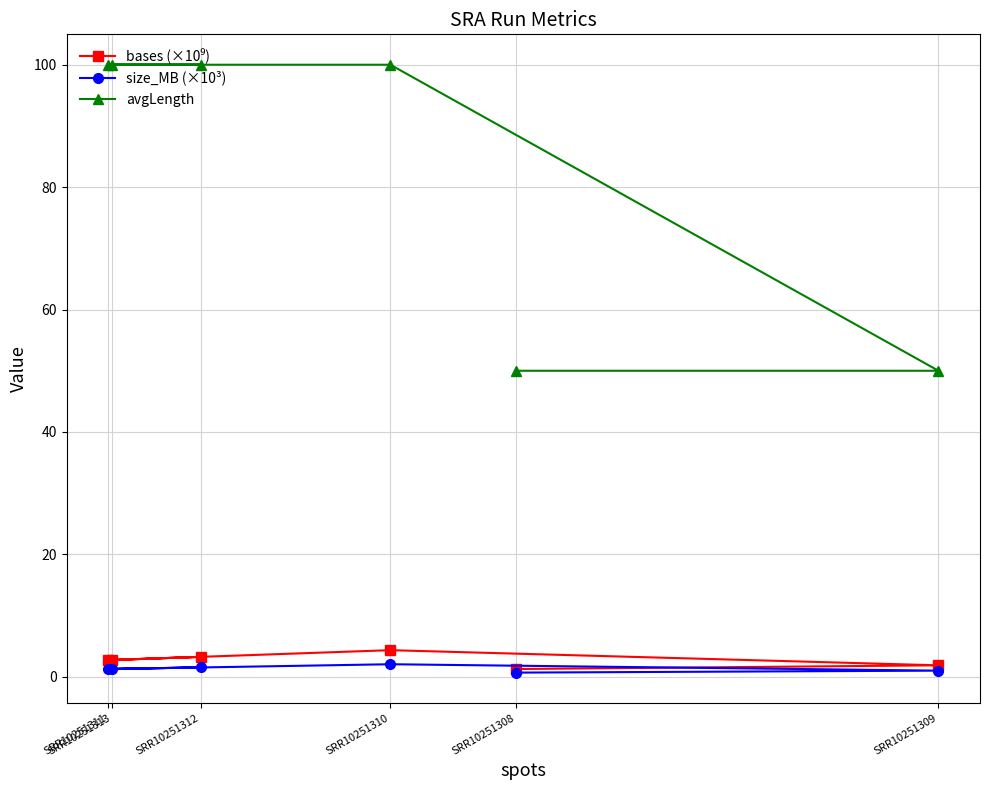

Where is avgLength nearest to the value 75?

SRR10251308